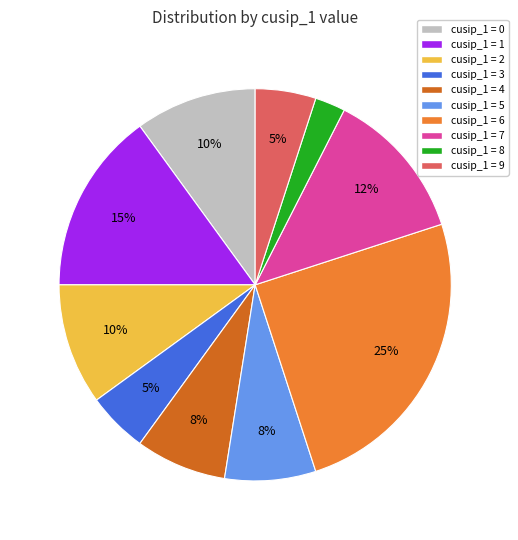

What percentage is the cusip_1 = 1 slice, to the nearest percent?

15%